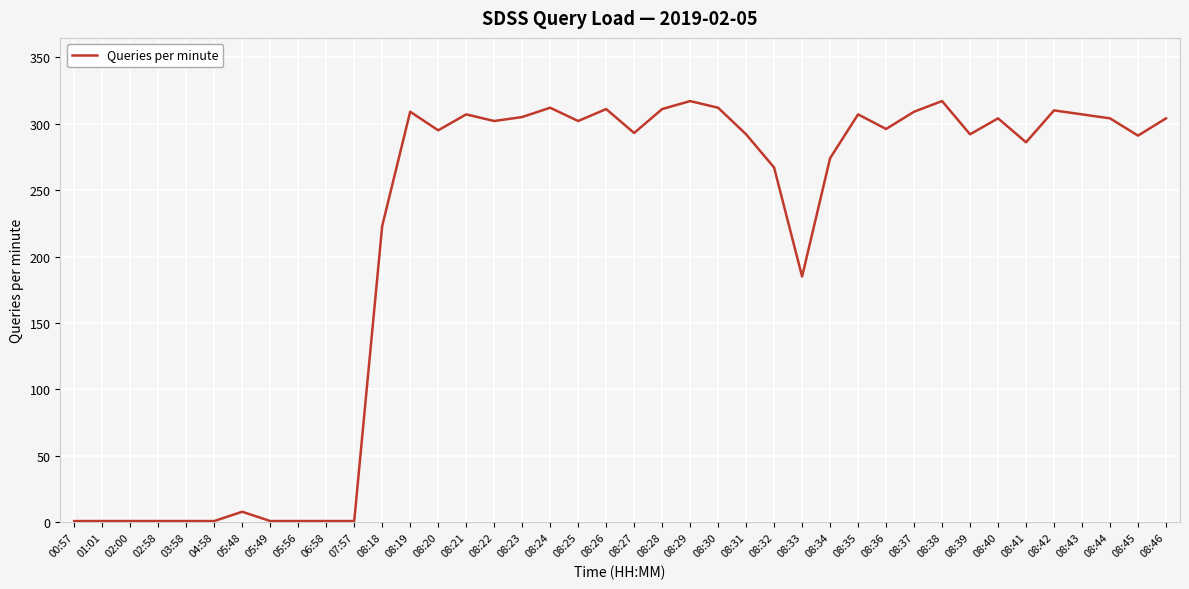

What is the maximum value shown in the chart?

317